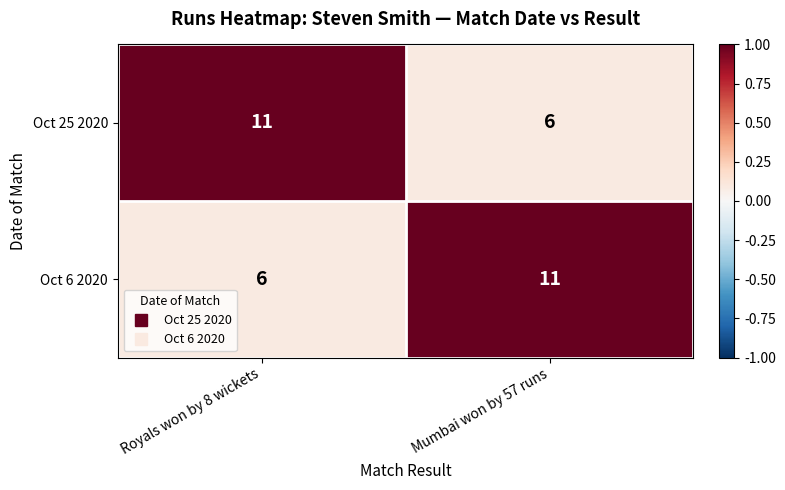

What is the difference between the maximum and minimum values in the Oct 6 2020 series?

5